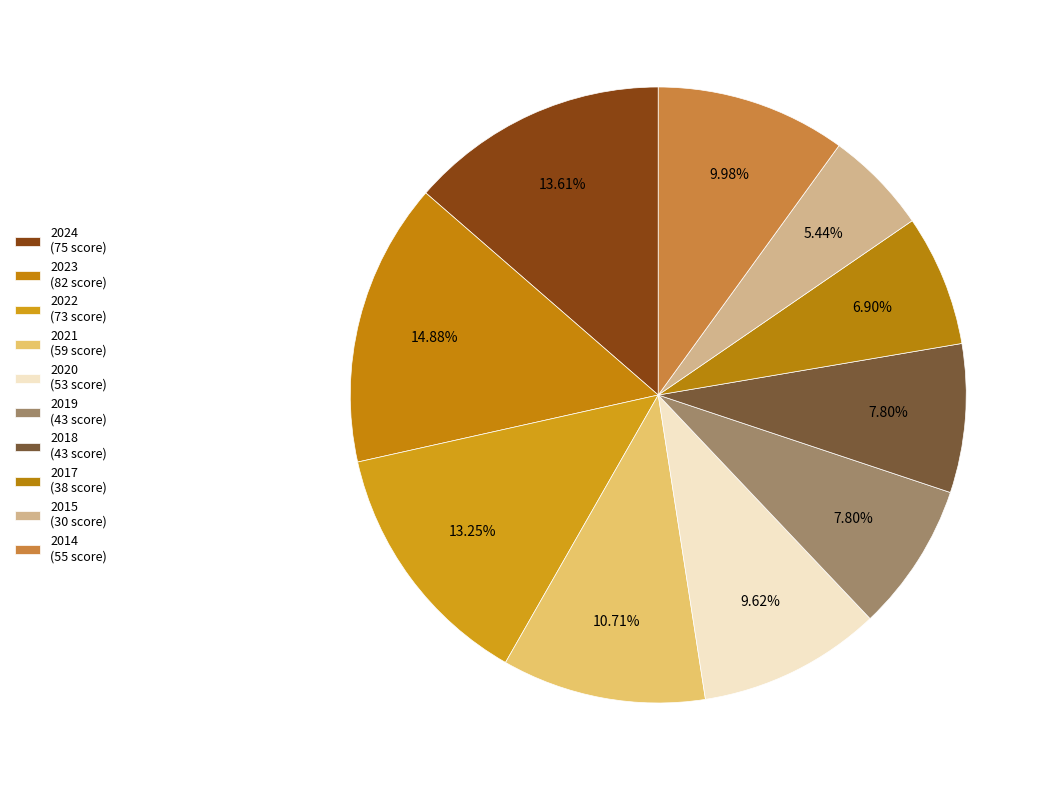

Which slice is the smallest?

2015